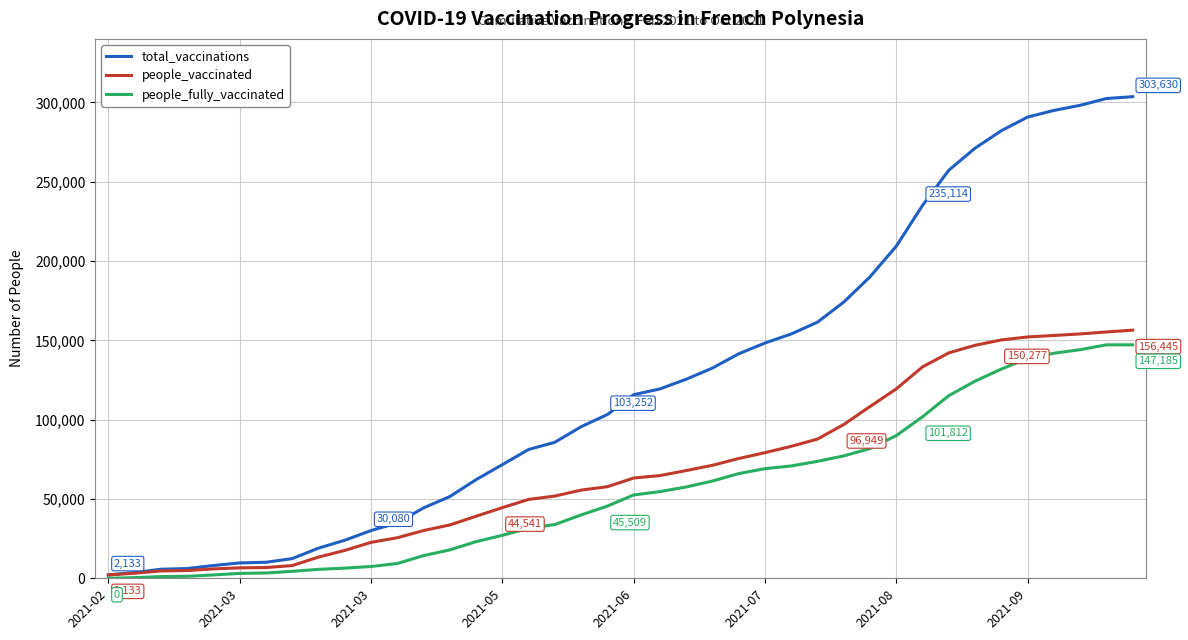

What is the greatest value displayed?

303630